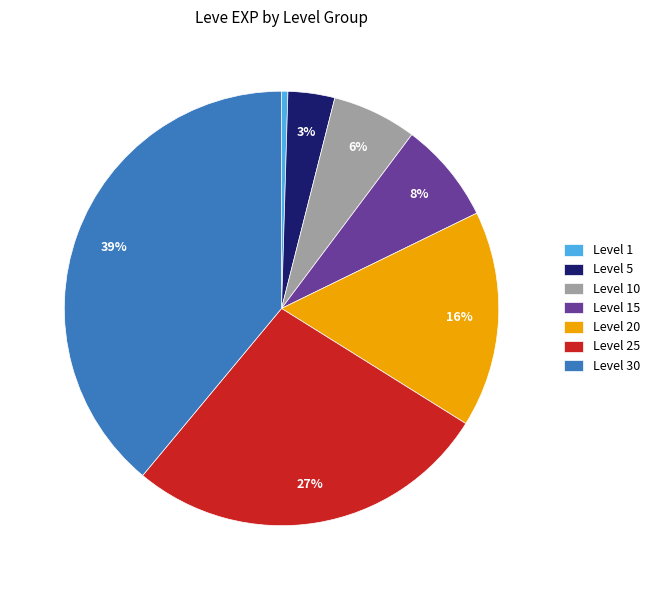

Rank the categories by value from highest to lowest.

Level 30, Level 25, Level 20, Level 15, Level 10, Level 5, Level 1